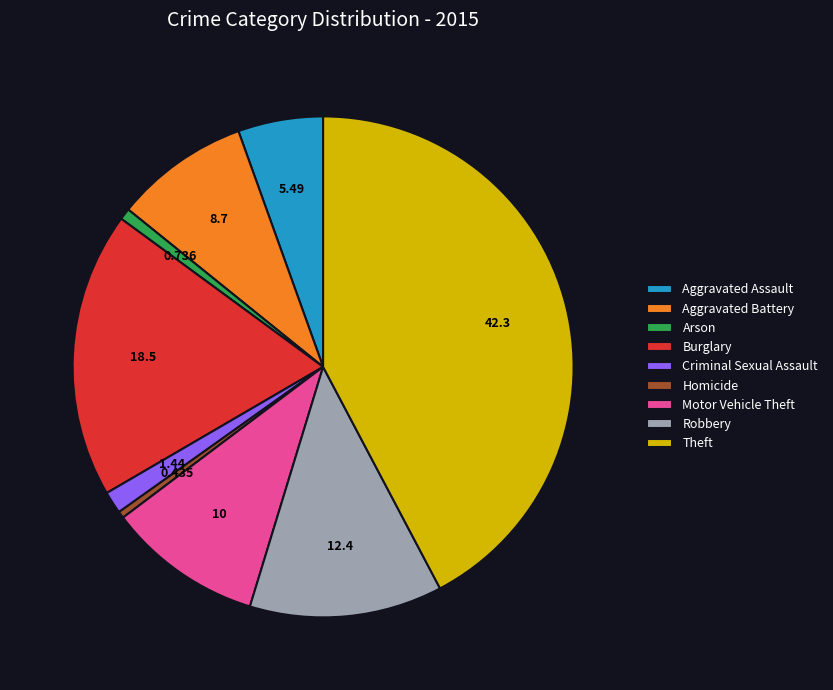

Which has a higher value, Motor Vehicle Theft or Criminal Sexual Assault?

Motor Vehicle Theft